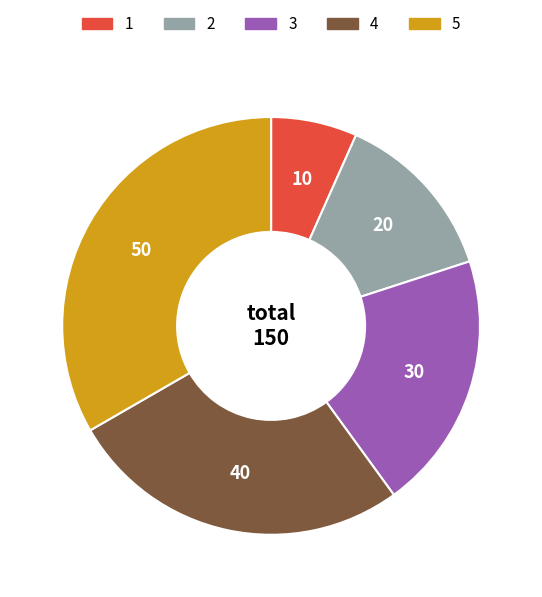

How many slices are in this pie chart?

5